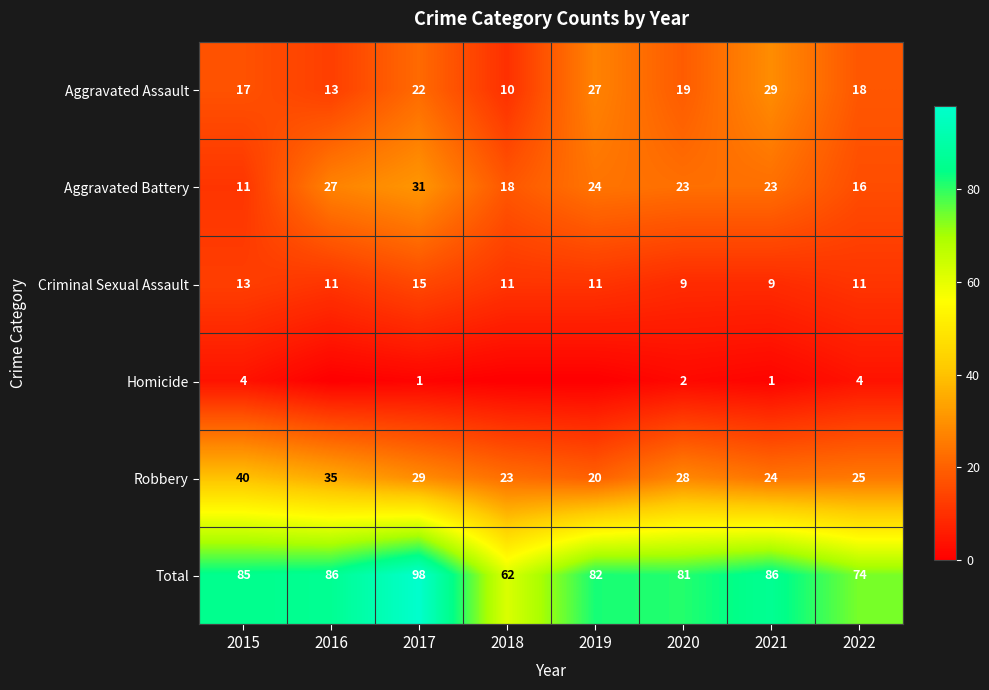

Is it true that Total equals 134 at 2017?

False